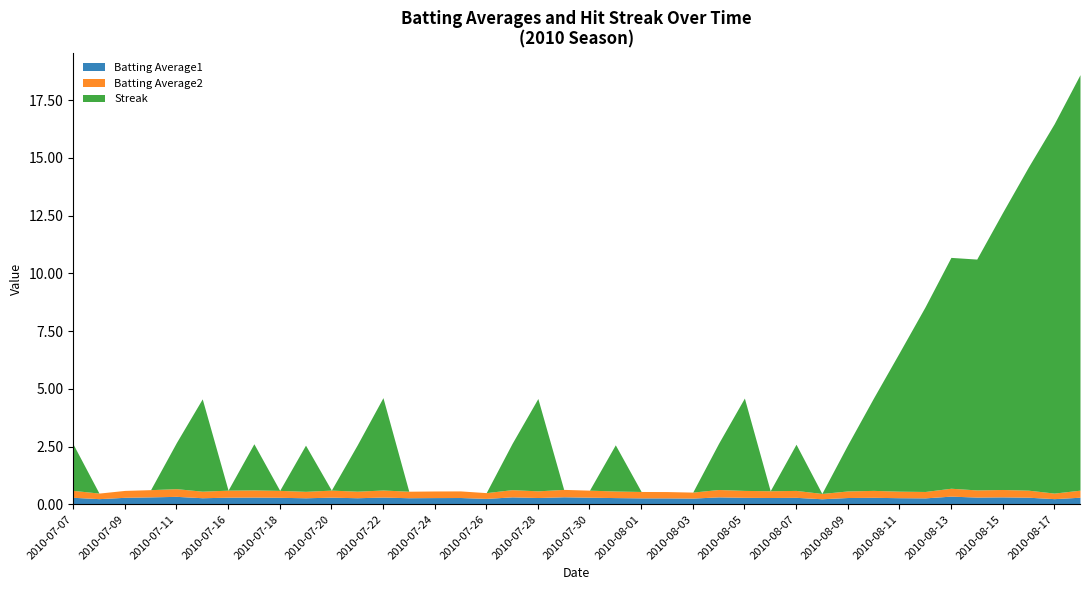

Is it true that Streak equals 4.6 at 2010-07-28?

True